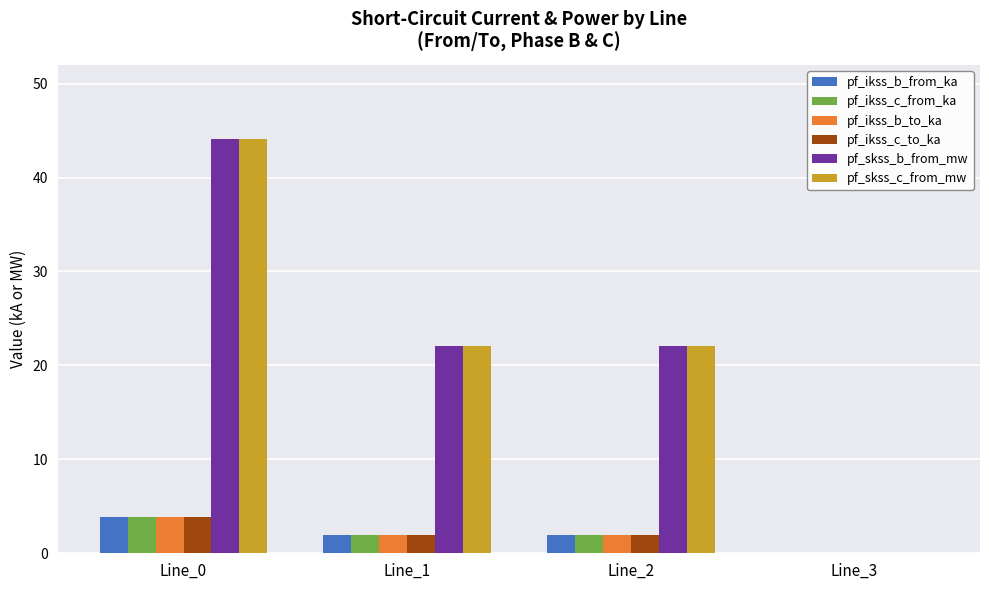

Where does the pf_ikss_b_from_ka series first go above 1?

Line_0